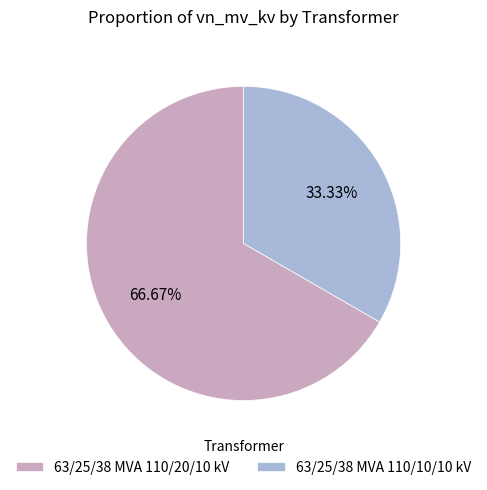

What is the total percentage of 63/25/38 MVA 110/20/10 kV and 63/25/38 MVA 110/10/10 kV?

100.0%